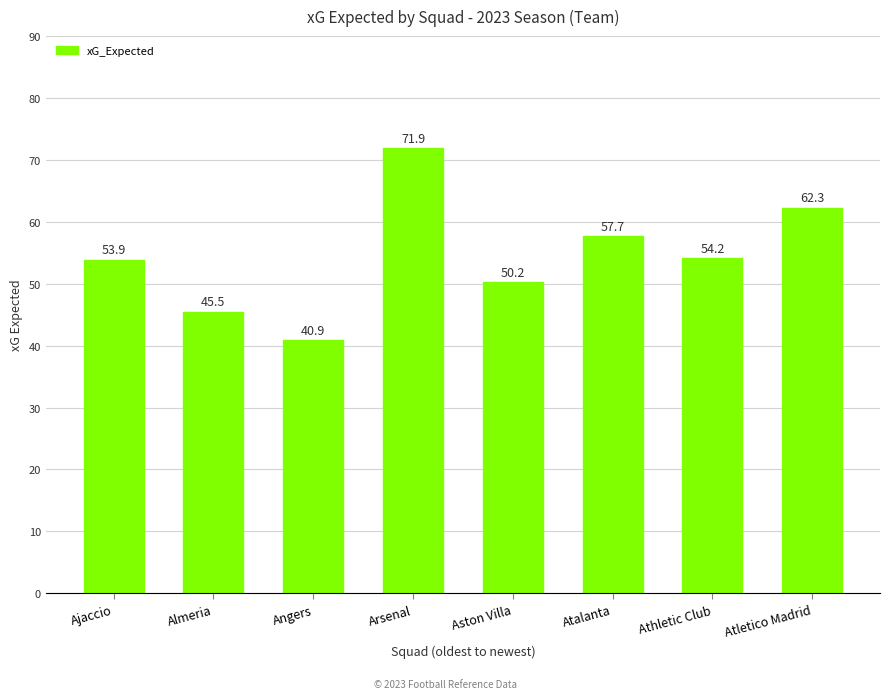

Where is the data nearest to the value 56?

Atalanta